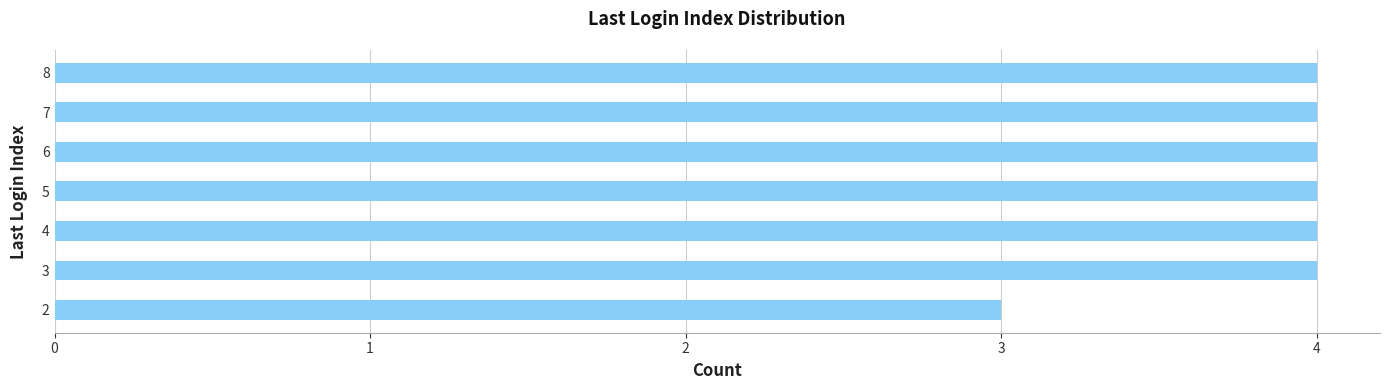

Reading bottom to top, extract all data points from this chart.

2=3	3=4	4=4	5=4	6=4	7=4	8=4